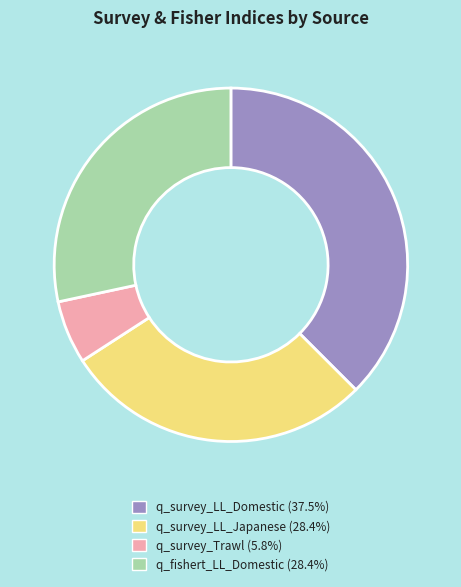

Combined, do q_fishert_LL_Domestic and q_survey_LL_Japanese account for over 50%?

Yes